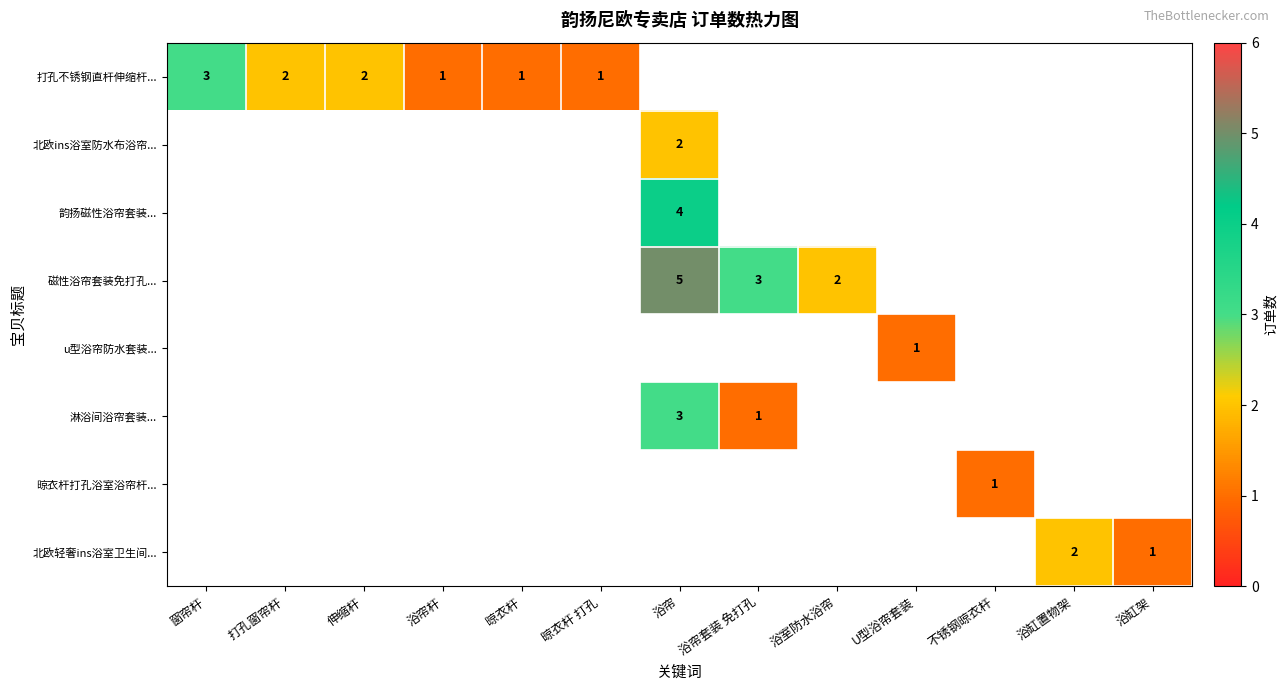

True or false: 打孔不锈钢直杆伸缩杆... has a value of 2.0 at 伸缩杆.

True